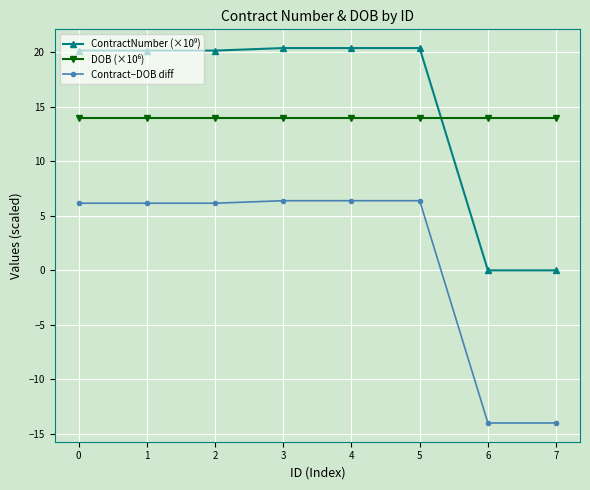

The Contract−DOB diff series shows 6.2 at 1. True or false?

True